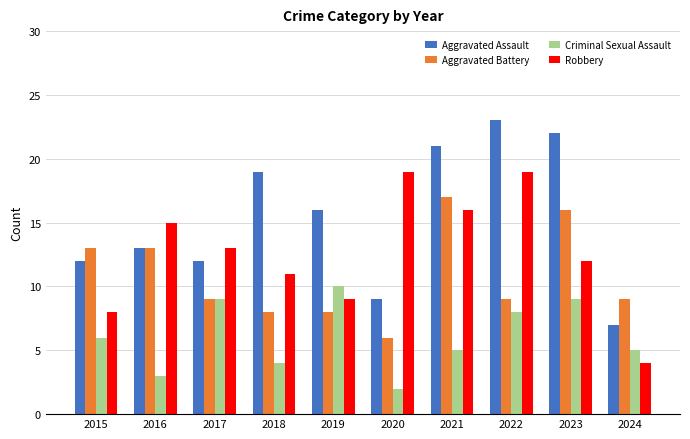

Which series has the largest total across all categories?

Aggravated Assault